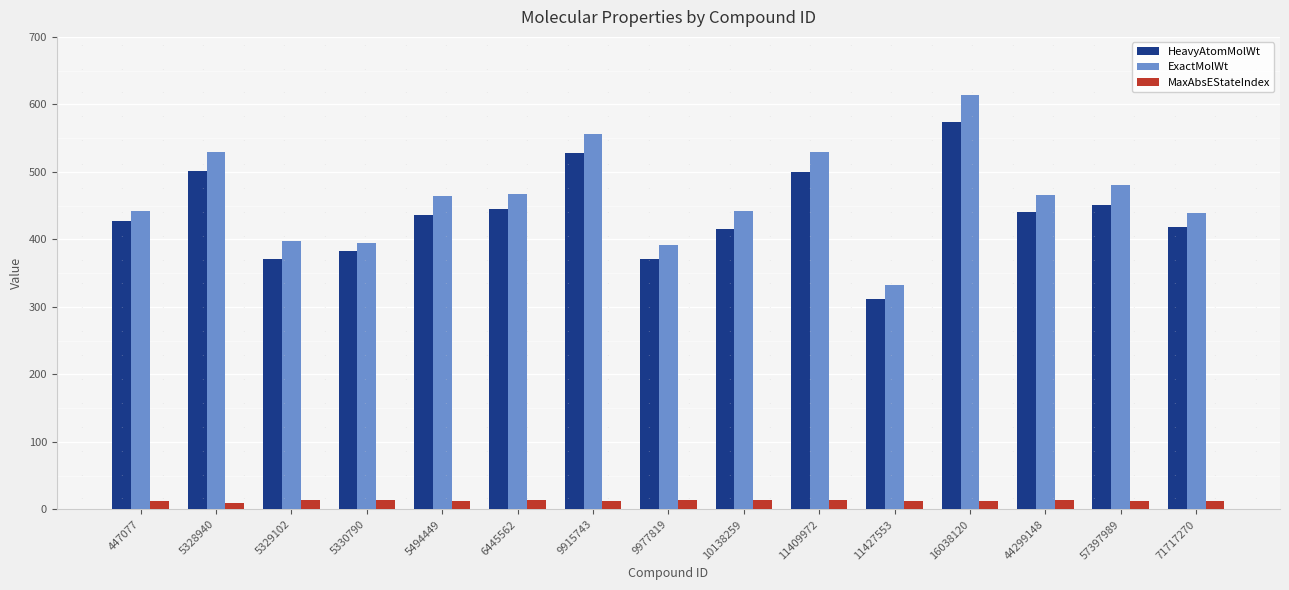

What is the difference between the maximum and minimum values in the ExactMolWt series?

281.1